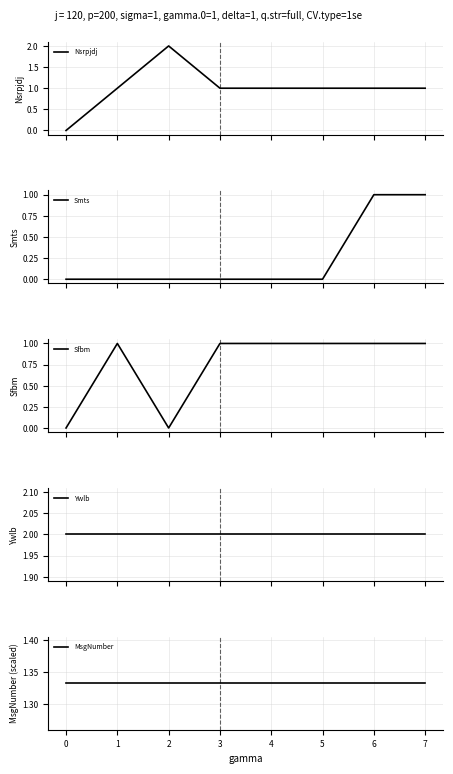

Is it true that MsgNumber equals 1.3 at 7?

True